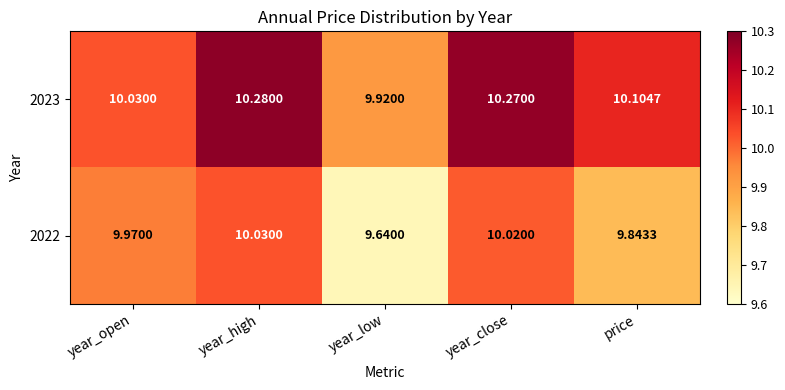

At how many categories does at least one series exceed 10?

4